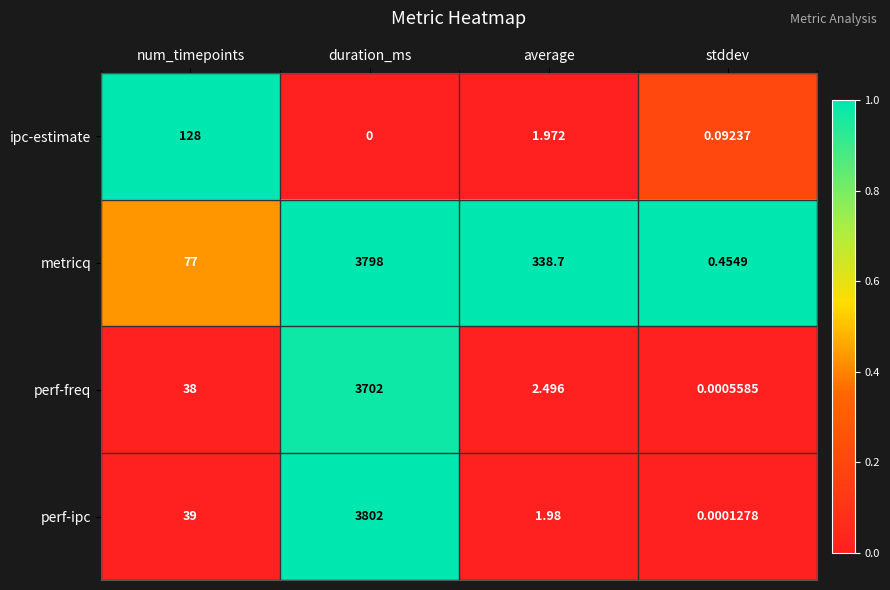

Which category has the lowest value across all series?

duration_ms